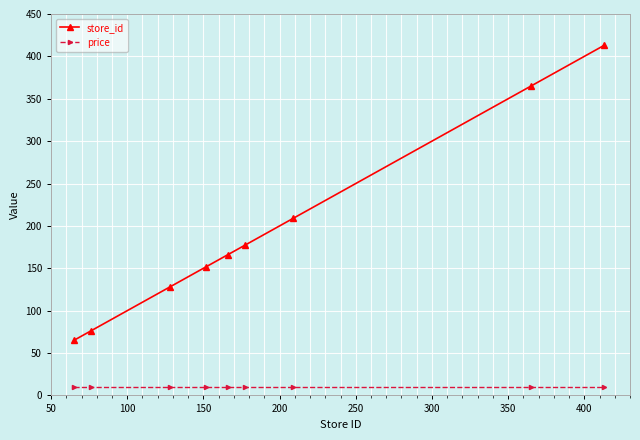

Reading left to right, what are all the values shown in this chart?

store_id: 65.0	76.0	128.0	152.0	166.0	177.0	209.0	365.0	413.0
price: 9.9	9.9	9.9	9.9	9.9	9.9	9.9	9.9	9.9